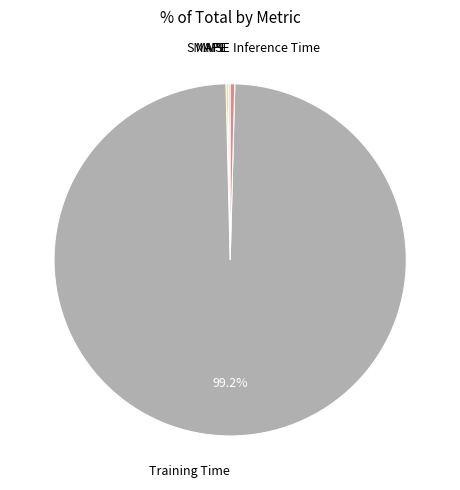

Which slice is the largest?

Training Time